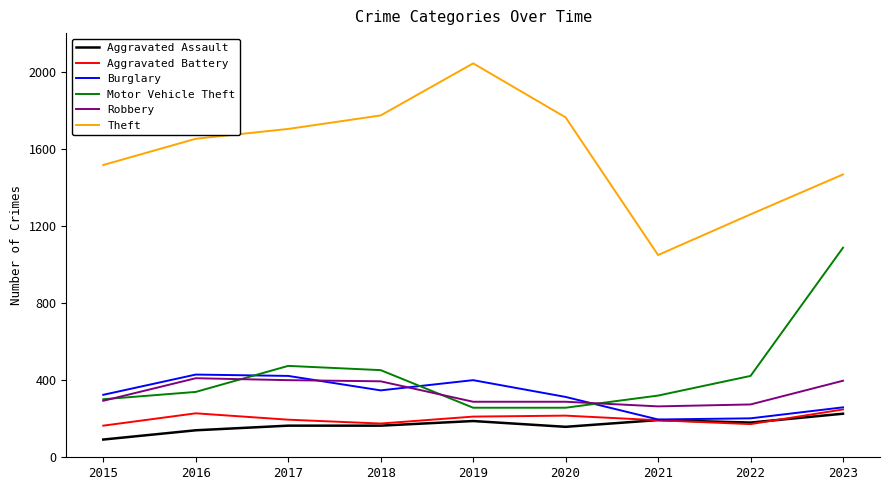

At how many categories does at least one series exceed 991?

9